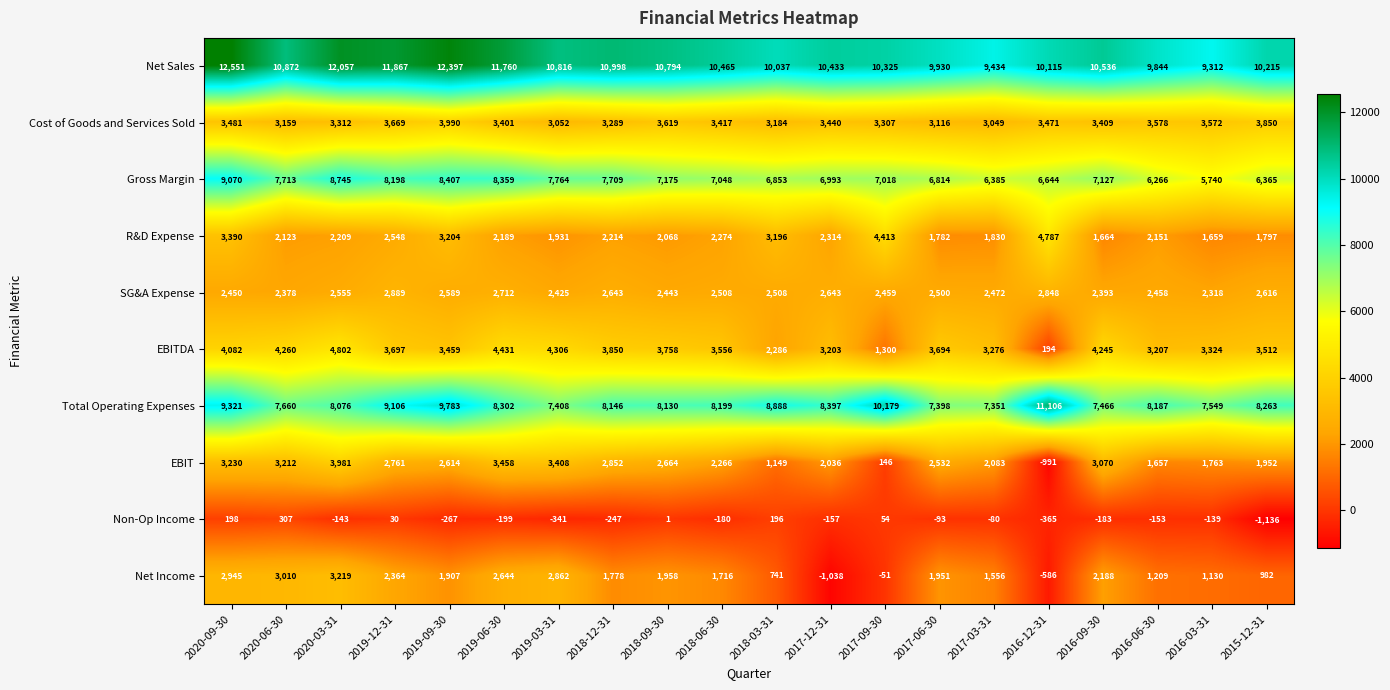

At which label is Net Income closest to 1090?

2016-03-31